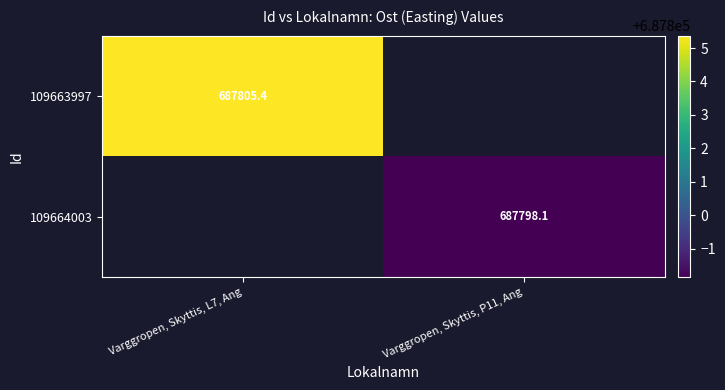

Is the value of 109664003 at Varggropen, Skyttis, P11, Ang greater than the value of 109663997 at Varggropen, Skyttis, L7, Ang?

No